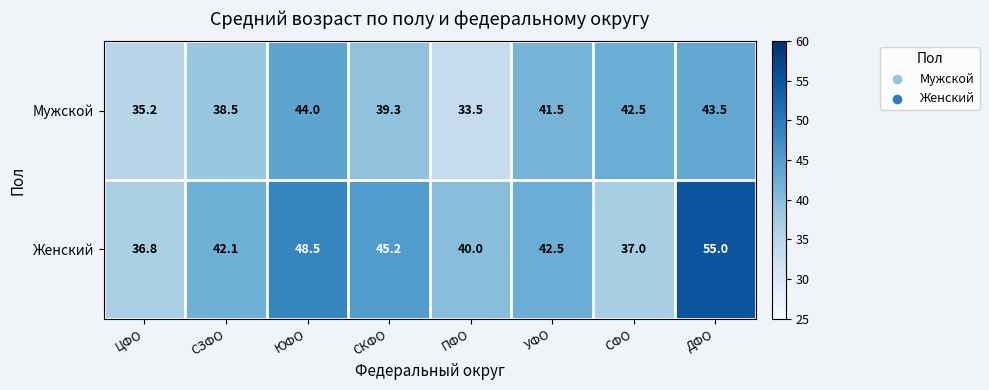

At how many categories does at least one series exceed 50?

1